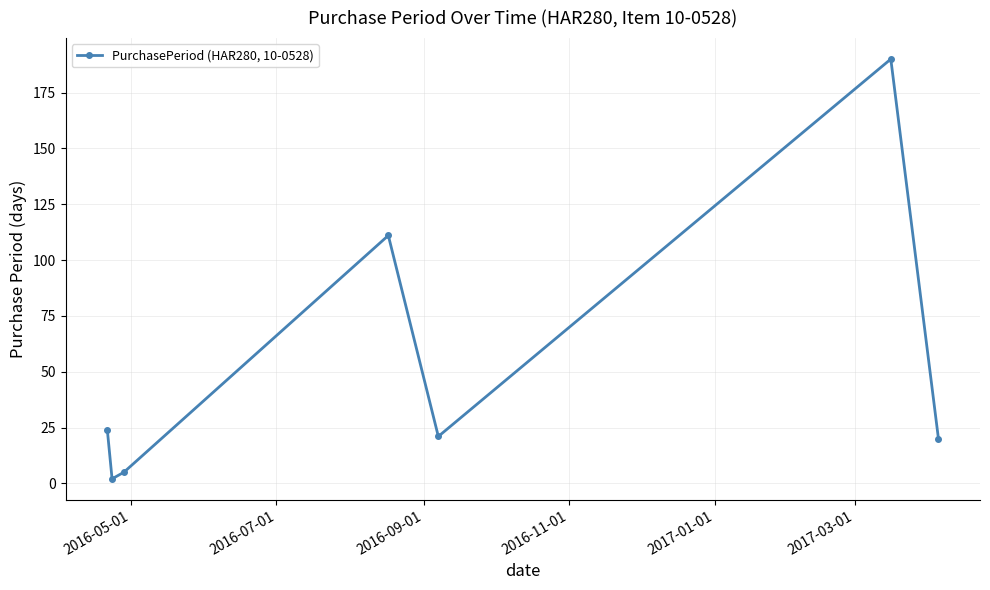

Reading left to right, transcribe all the data shown in this chart.

24	2	5	111	21	190	20